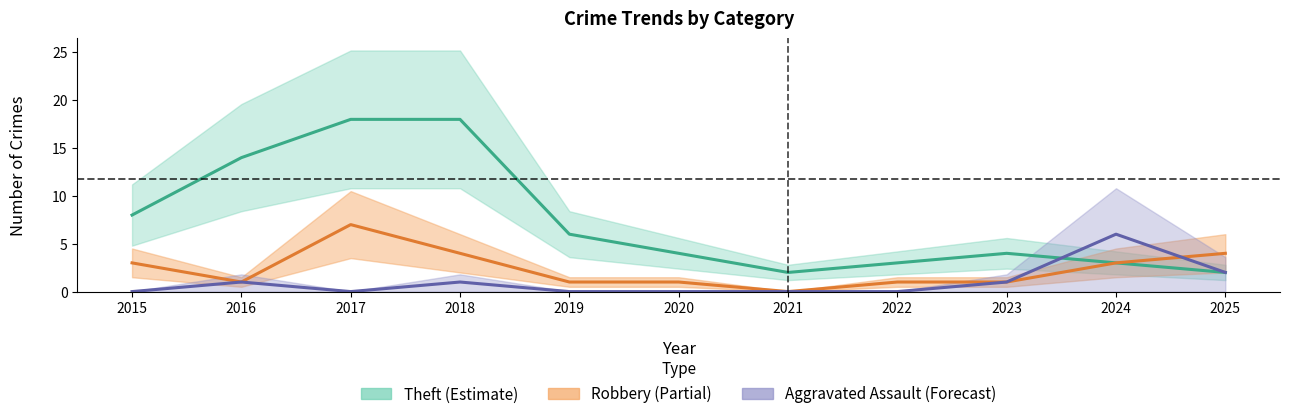

List the series in order of their overall mean, lowest first.

Aggravated Assault, Robbery, Theft